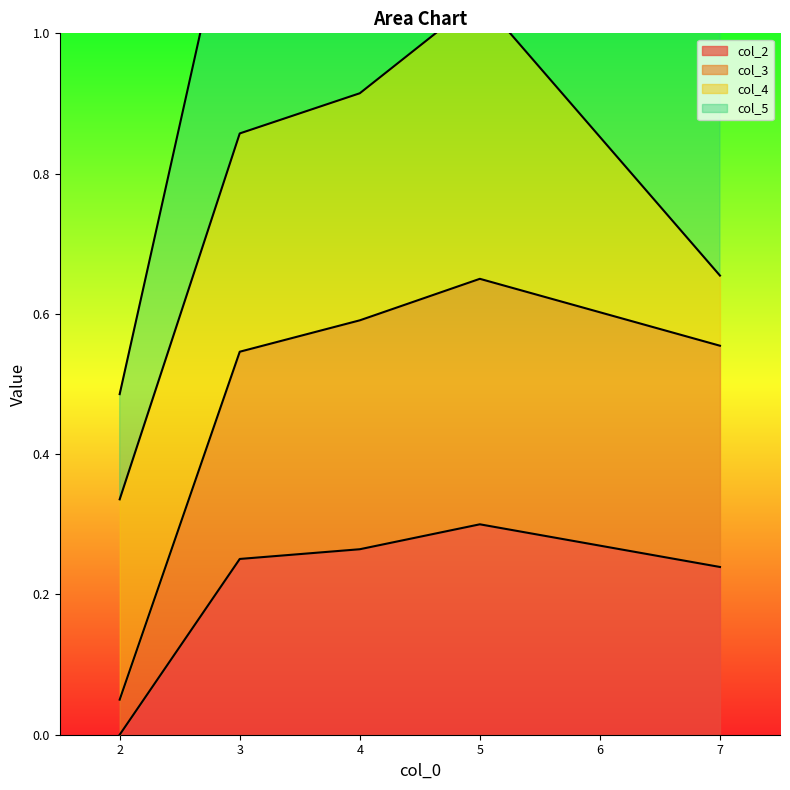

At which label is col_2 closest to 0?

2